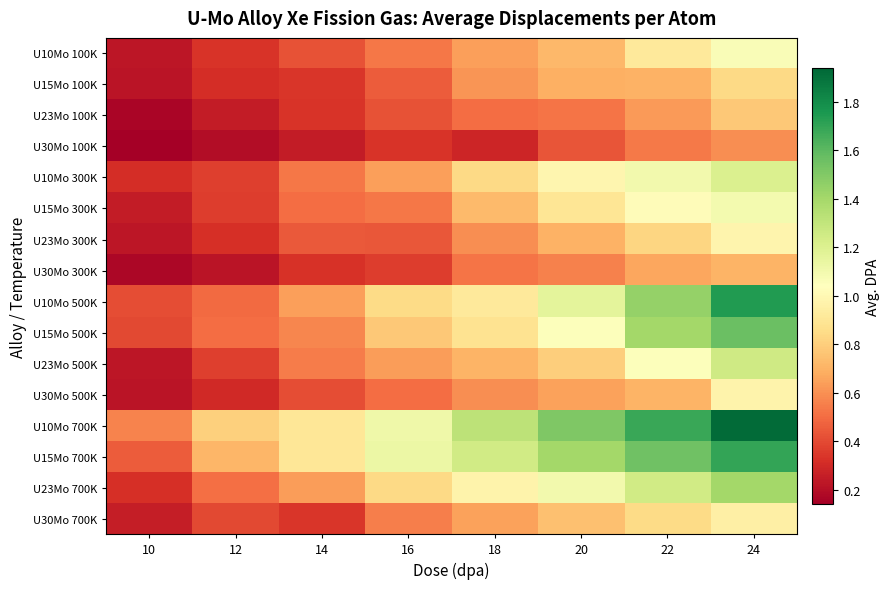

Reading right to left, list all the values displayed in this chart.

U10Mo 100K: 24=1.1	22=0.9	20=0.7	18=0.6	16=0.5	14=0.4	12=0.3	10=0.2
U15Mo 100K: 24=0.8	22=0.7	20=0.7	18=0.6	16=0.5	14=0.3	12=0.3	10=0.2
U23Mo 100K: 24=0.8	22=0.6	20=0.5	18=0.5	16=0.4	14=0.3	12=0.3	10=0.2
U30Mo 100K: 24=0.6	22=0.5	20=0.4	18=0.3	16=0.3	14=0.2	12=0.2	10=0.1
U10Mo 300K: 24=1.2	22=1.1	20=1.0	18=0.8	16=0.6	14=0.5	12=0.4	10=0.3
U15Mo 300K: 24=1.1	22=1.0	20=0.9	18=0.7	16=0.5	14=0.5	12=0.4	10=0.2
U23Mo 300K: 24=1.0	22=0.8	20=0.7	18=0.6	16=0.4	14=0.4	12=0.3	10=0.2
U30Mo 300K: 24=0.7	22=0.7	20=0.6	18=0.5	16=0.4	14=0.3	12=0.2	10=0.2
U10Mo 500K: 24=1.7	22=1.4	20=1.2	18=0.9	16=0.8	14=0.6	12=0.5	10=0.4
U15Mo 500K: 24=1.6	22=1.4	20=1.1	18=0.9	16=0.8	14=0.6	12=0.5	10=0.4
U23Mo 500K: 24=1.3	22=1.0	20=0.8	18=0.7	16=0.6	14=0.5	12=0.4	10=0.2
U30Mo 500K: 24=1.0	22=0.7	20=0.6	18=0.6	16=0.5	14=0.4	12=0.3	10=0.2
U10Mo 700K: 24=1.9	22=1.7	20=1.5	18=1.3	16=1.1	14=0.9	12=0.8	10=0.6
U15Mo 700K: 24=1.7	22=1.6	20=1.4	18=1.2	16=1.1	14=0.9	12=0.7	10=0.5
U23Mo 700K: 24=1.4	22=1.2	20=1.1	18=1.0	16=0.8	14=0.6	12=0.5	10=0.3
U30Mo 700K: 24=0.9	22=0.8	20=0.8	18=0.7	16=0.6	14=0.3	12=0.4	10=0.3